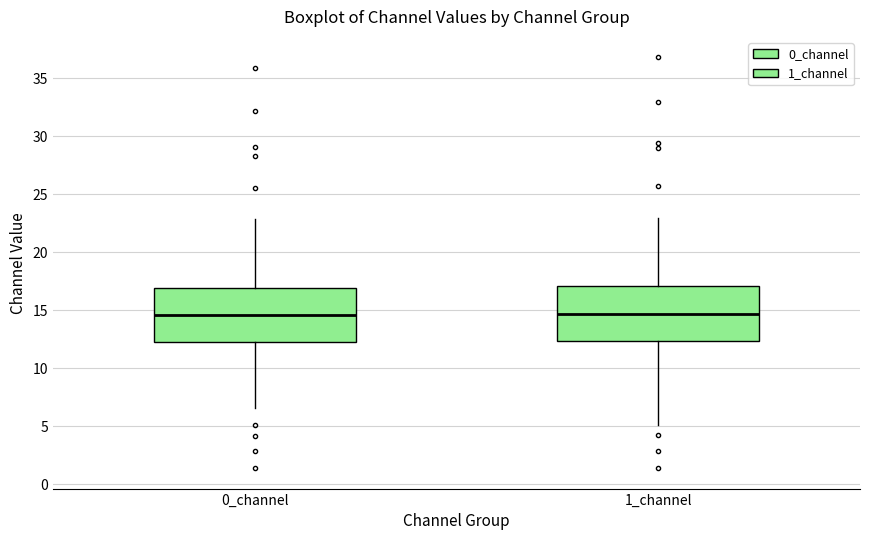

Reading left to right, read every box against the y-axis: the position of its median line, the range the box covers, and the ends of its whiskers. The values are not printed on the chart, so give them approximately, as read against the axis.

0_channel: median 14.5, box 12.5 to 17.0, whiskers 6.5 to 23.0
1_channel: median 14.5, box 12.5 to 17.0, whiskers 5.0 to 23.0